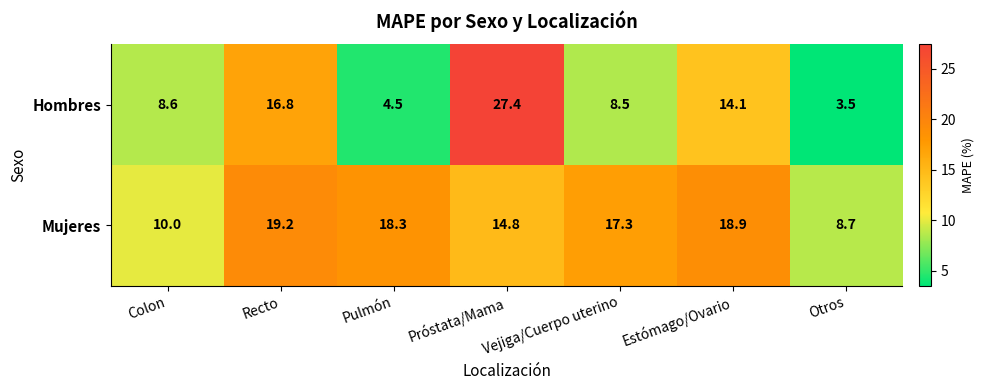

How many series are shown in this chart?

2